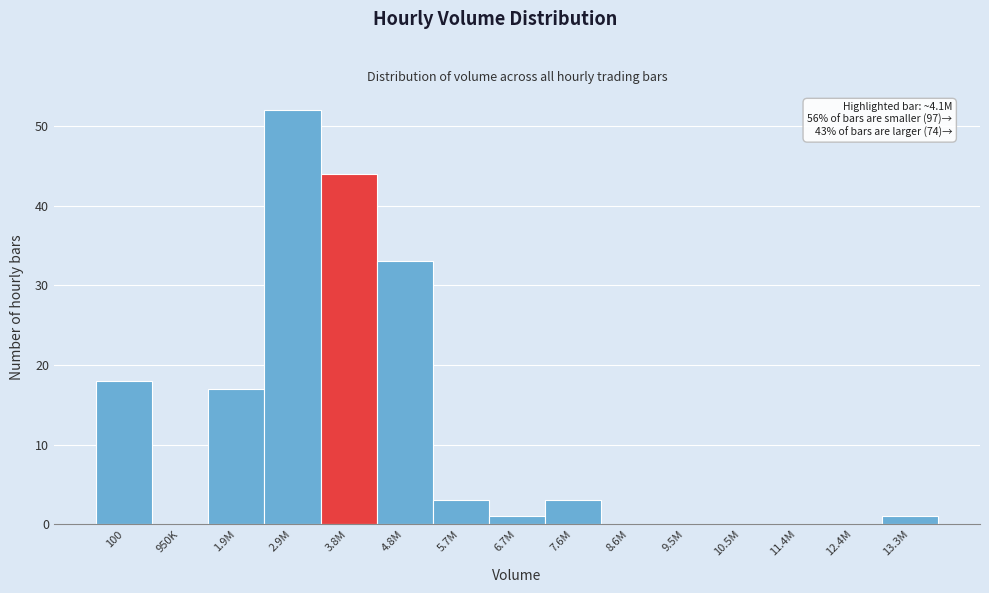

Reading left to right, list all the values displayed in this chart.

100=18	950K=0	1.9M=17	2.9M=52	3.8M=44	4.8M=33	5.7M=3	6.7M=1	7.6M=3	8.6M=0	9.5M=0	10.5M=0	11.4M=0	12.4M=0	13.3M=1